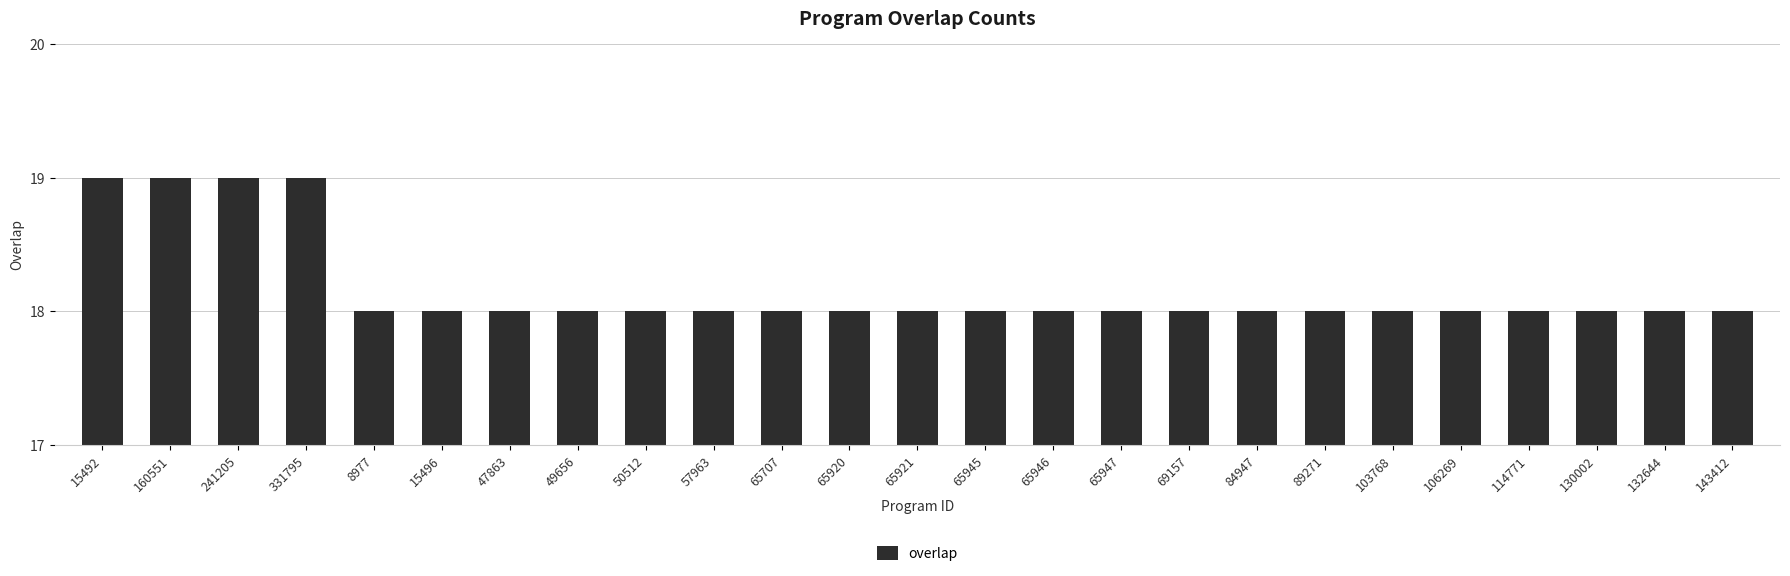

What is the difference between the maximum and minimum values?

1